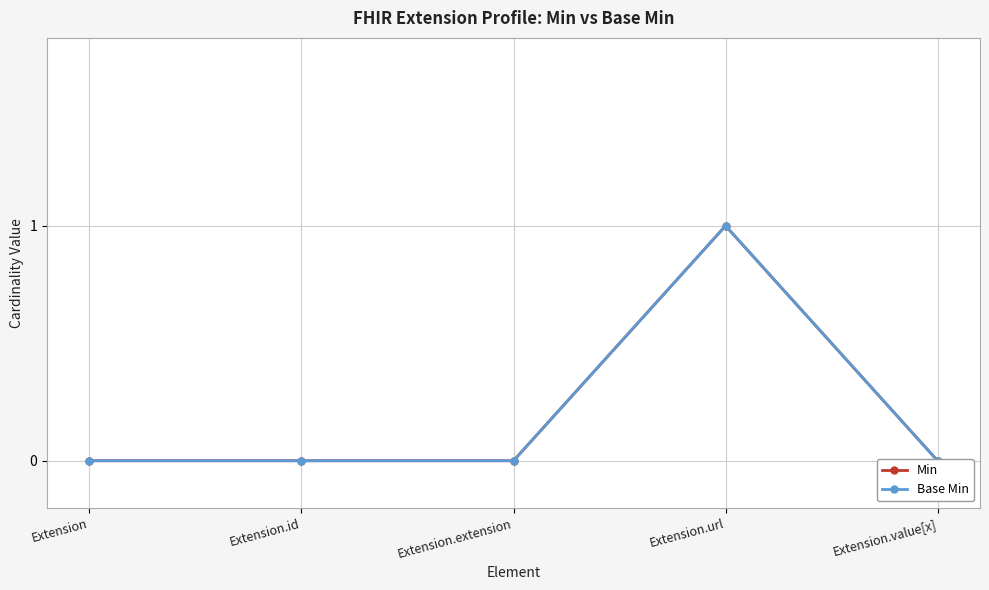

What position from the left is Extension.extension?

3